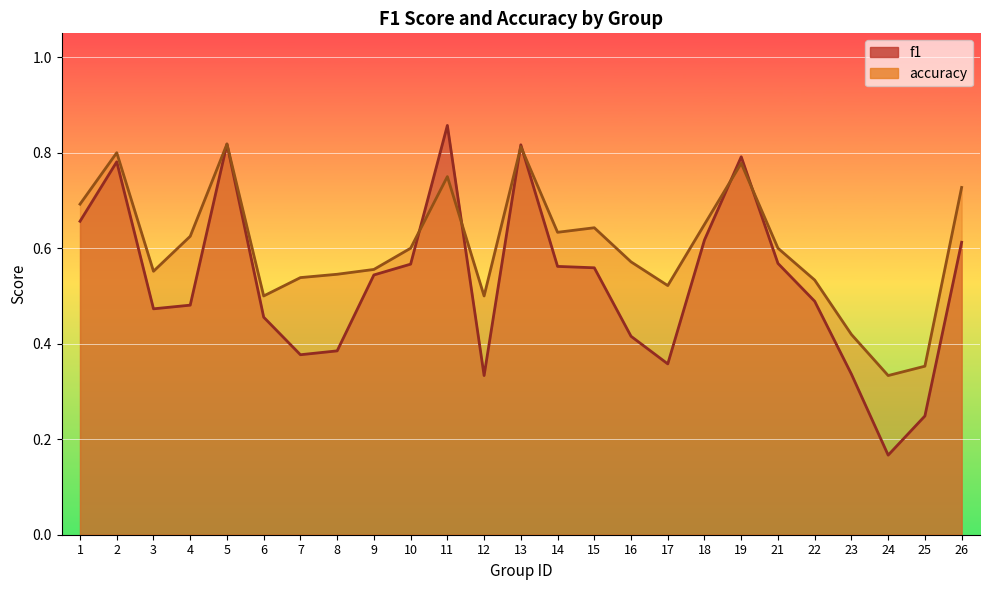

What is the sum of all accuracy values?

15.1